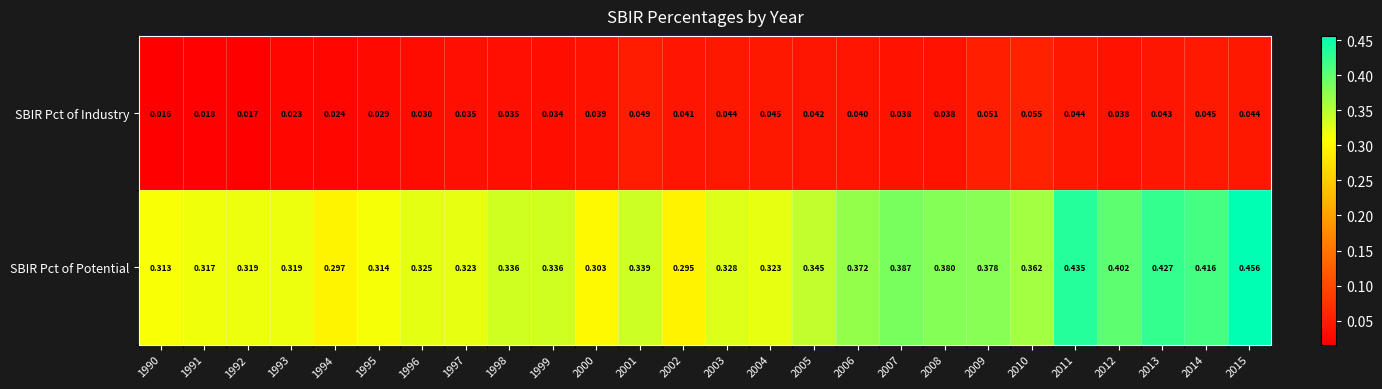

Which series has the largest range (max minus min)?

SBIR Pct of Potential